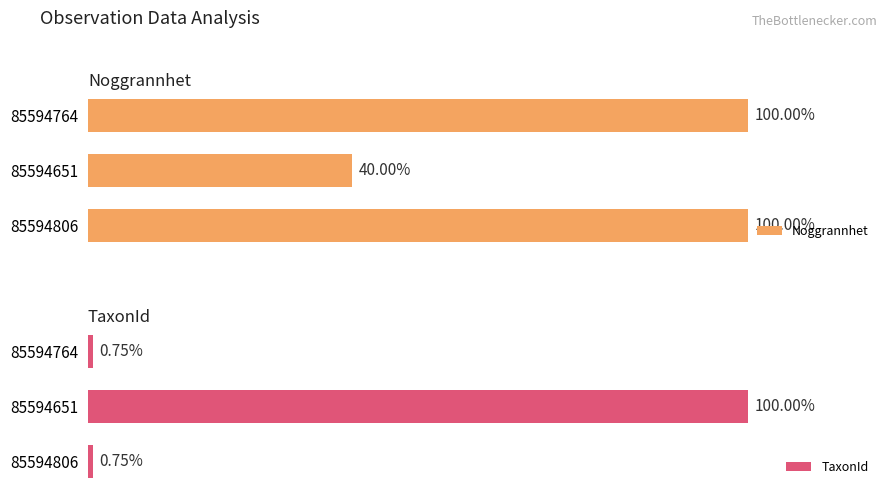

The value of TaxonId at 85594764 is 0.2. True or false?

False